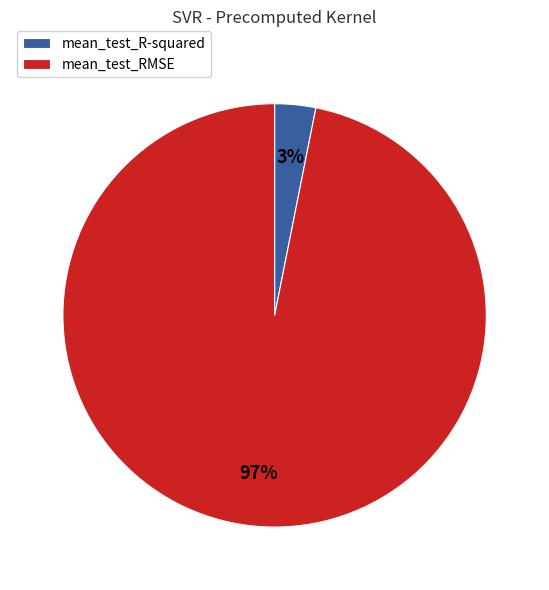

To the nearest percent, what is the difference between the mean_test_R-squared and mean_test_RMSE slice percentages?

94%